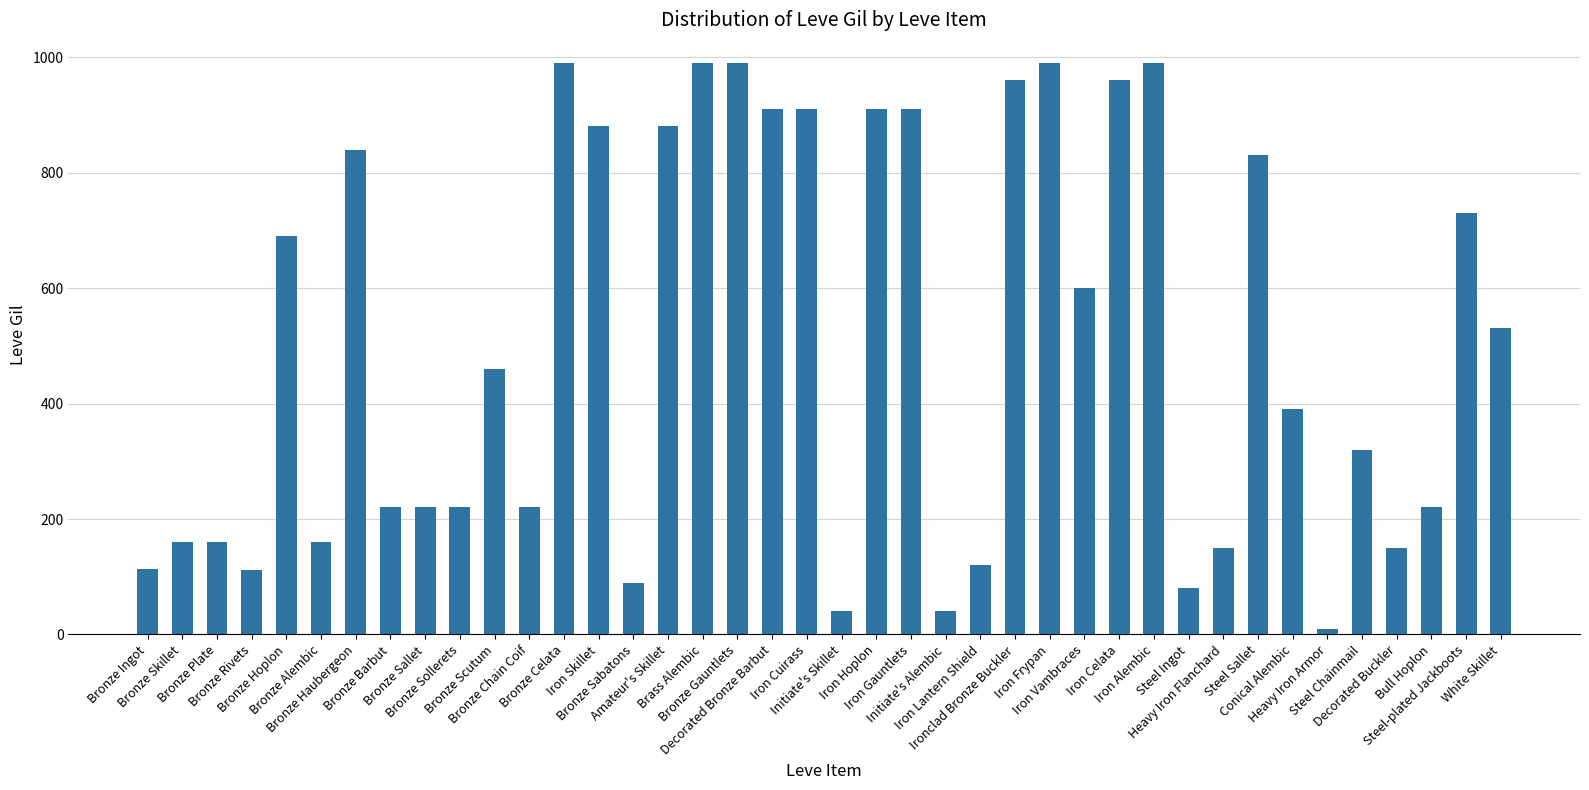

What is the maximum value shown in the chart?

990